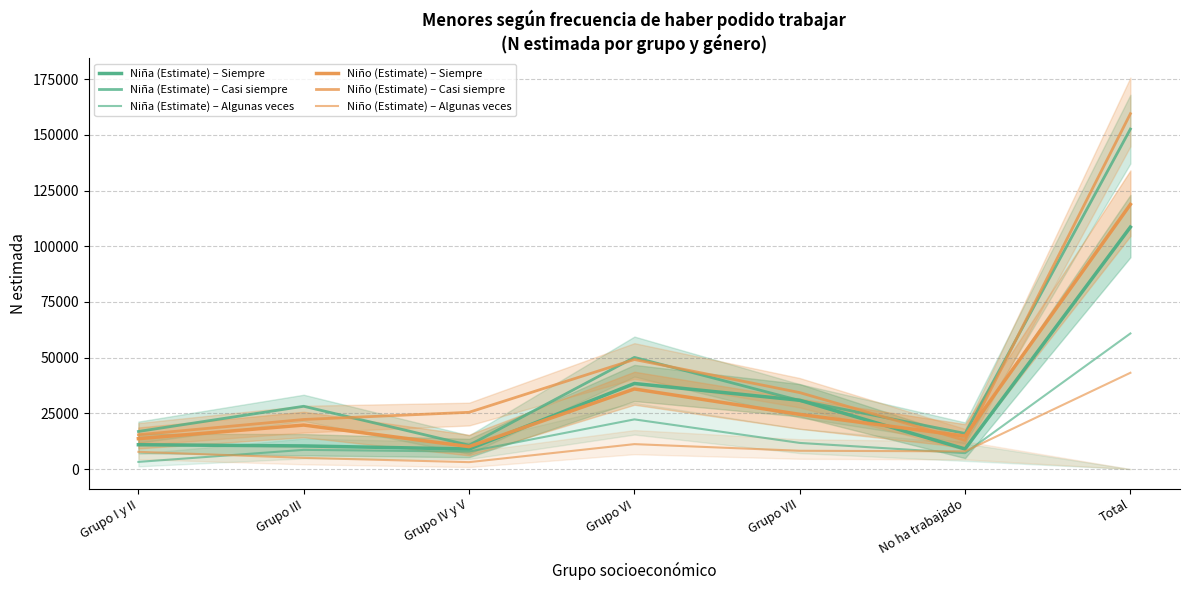

Does the chart display data point markers on the line(s)?

No